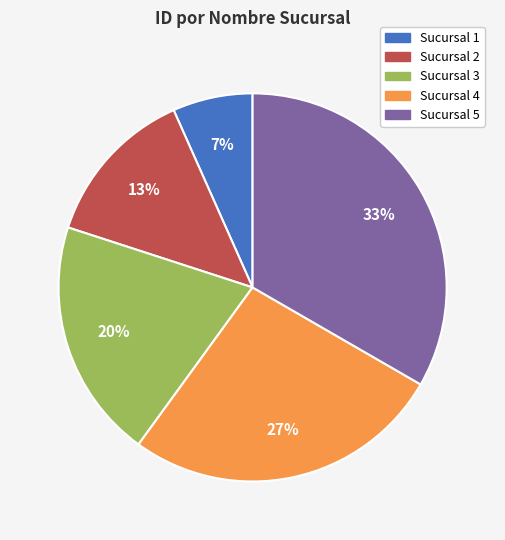

What is the ratio of the value at Sucursal 2 to the value at Sucursal 4?

0.5